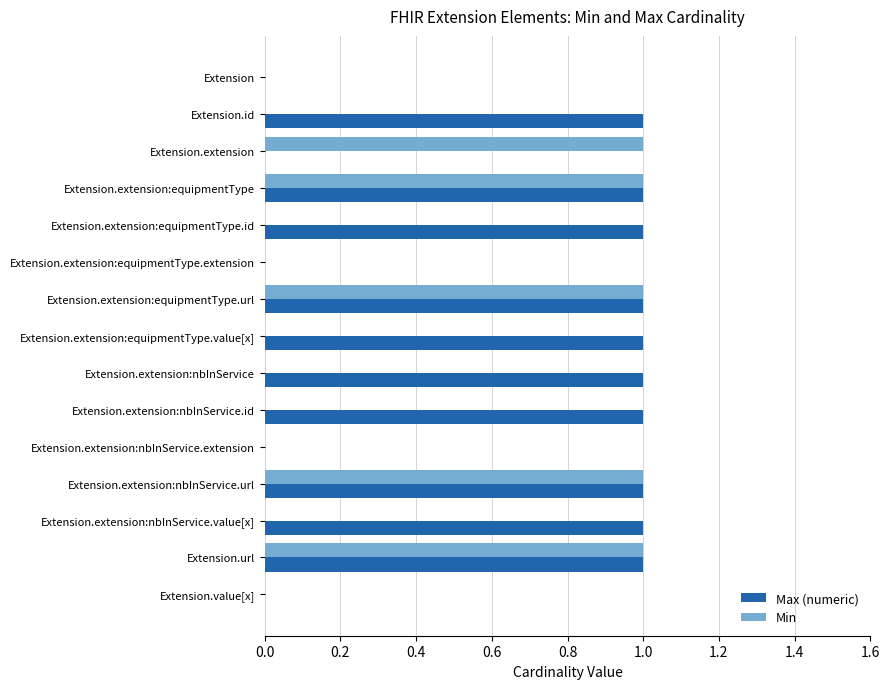

Is it true that Max (numeric) equals 1 at Extension.id?

True